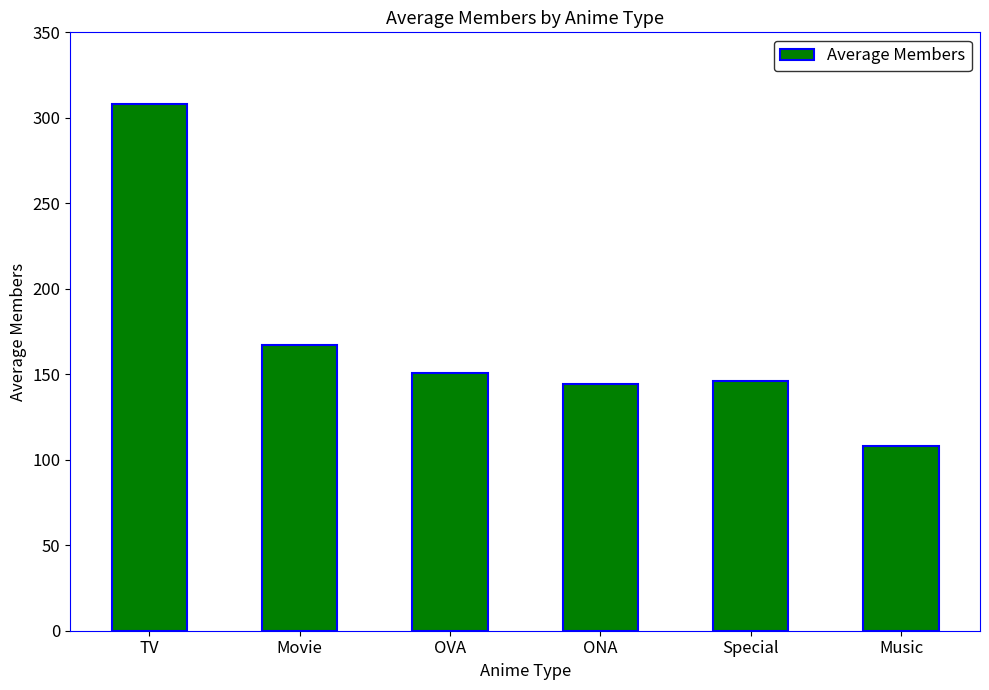

What is the difference between the values at OVA and Music?

42.9